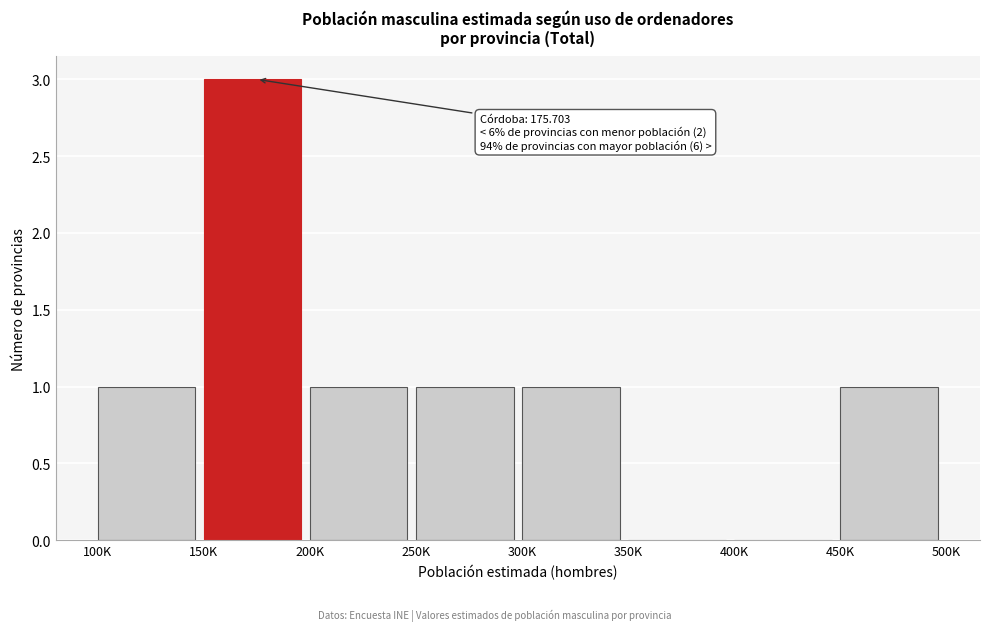

Reading left to right, what are all the values shown in this chart?

100K=1	150K=3	200K=1	250K=1	300K=1	350K=0	400K=0	450K=1